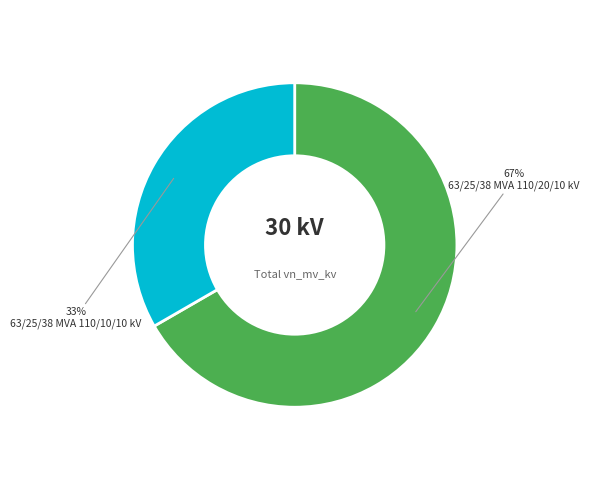

Combined, do 63/25/38 MVA 110/20/10 kV and 63/25/38 MVA 110/10/10 kV account for over 50%?

Yes